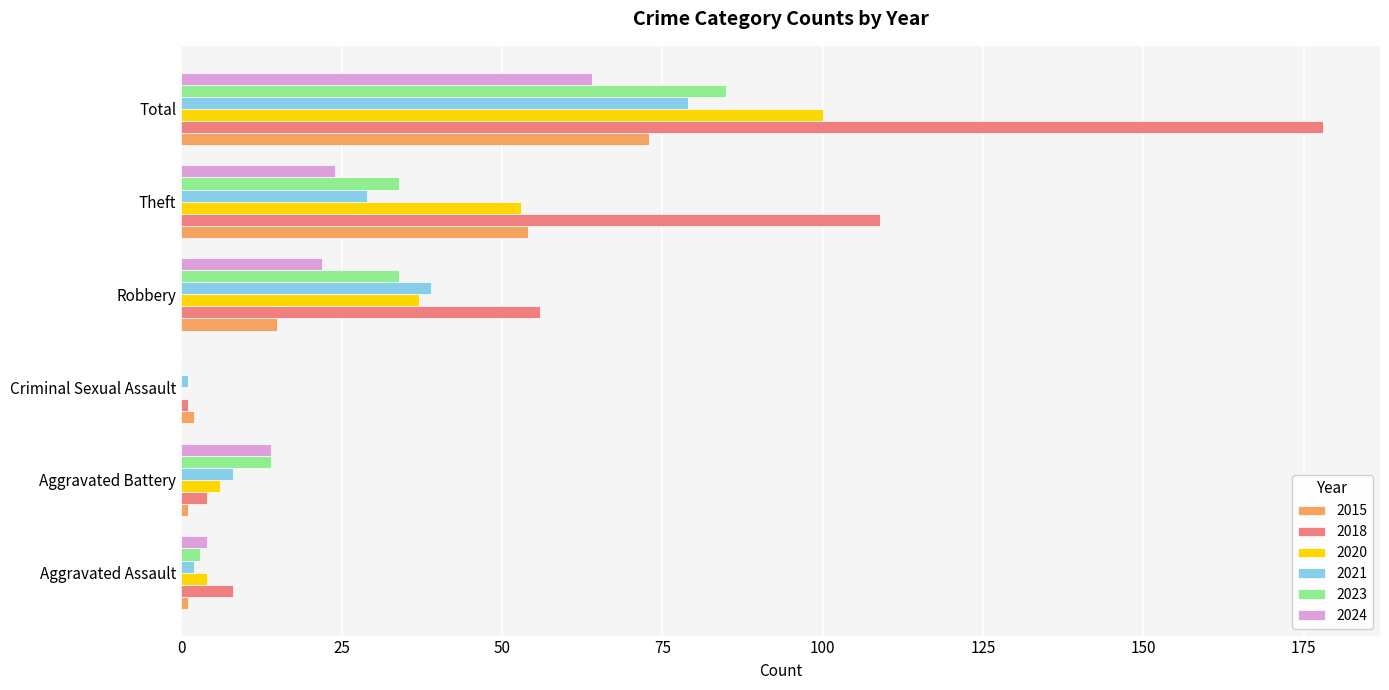

The value of 2020 at Aggravated Assault is 4. True or false?

True